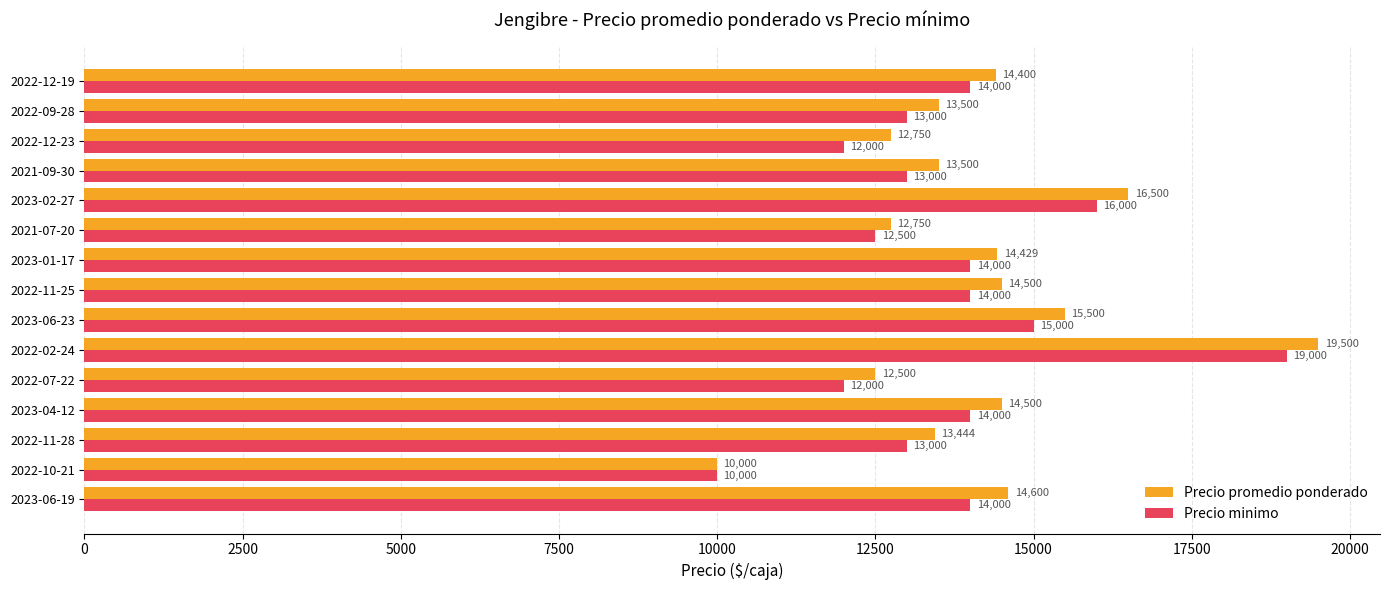

What is the maximum value shown in the chart?

19500